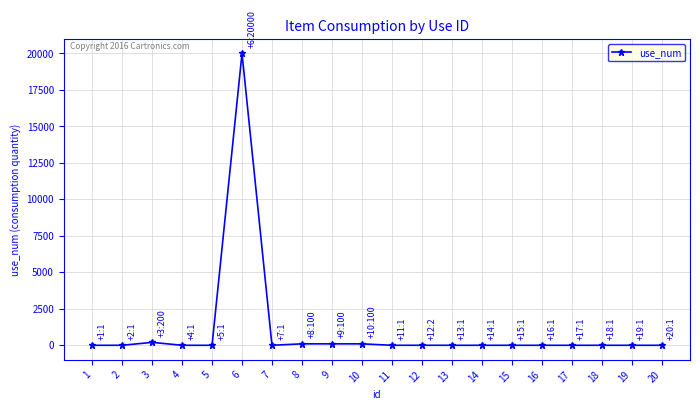

What is the sum of all values?

20516